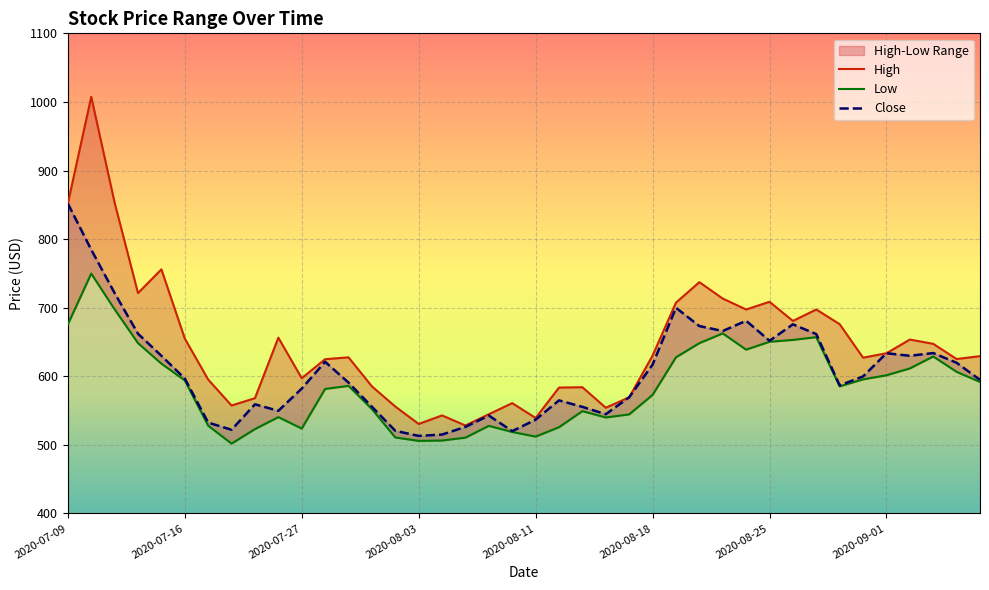

True or false: Low has a value of 314.3 at 16.

False